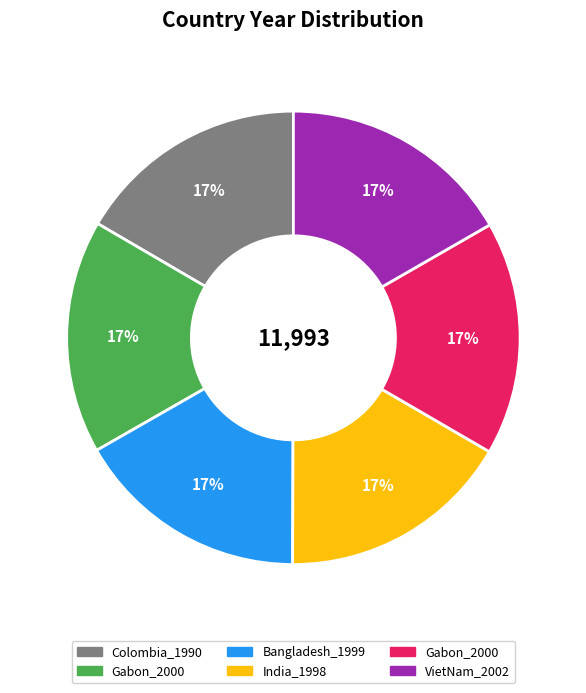

Is there any slice that represents more than half of the pie?

No